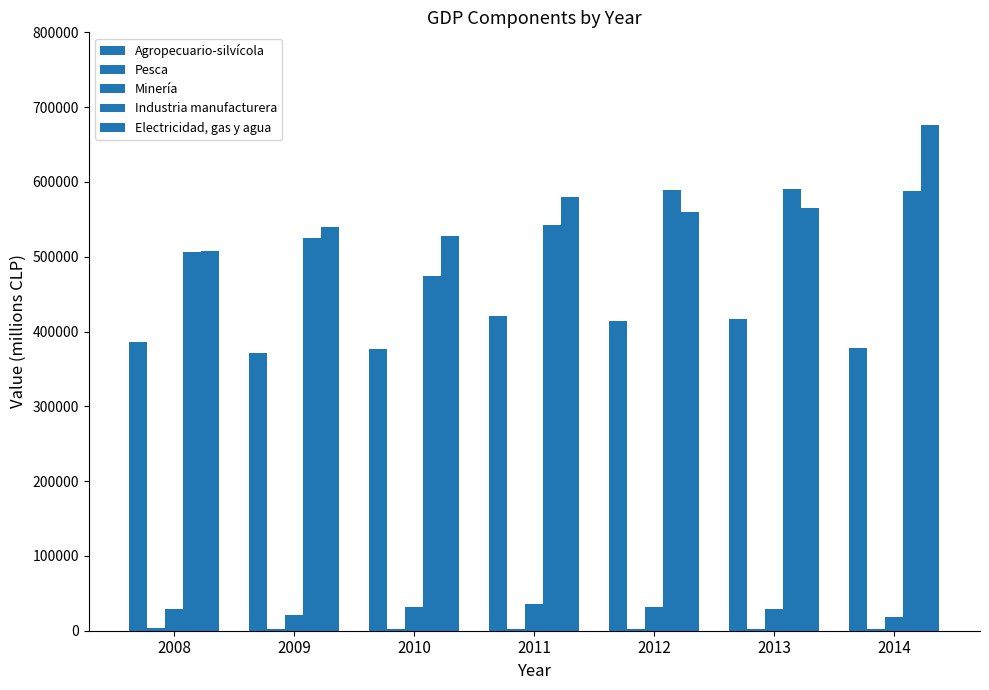

Reading left to right, list all the values displayed in this chart.

Agropecuario-silvícola: 2008=386405	2009=370677	2010=376685	2011=421063	2012=414284	2013=417098	2014=378413
Pesca: 2008=3696	2009=2411	2010=2533	2011=2917	2012=2383	2013=2485	2014=1738
Minería: 2008=28460	2009=21476	2010=31252	2011=35303	2012=32043	2013=28791	2014=17741
Industria manufacturera: 2008=506833	2009=524480	2010=474257	2011=541932	2012=589274	2013=590389	2014=587262
Electricidad, gas y agua: 2008=507098	2009=540075	2010=527579	2011=579633	2012=559691	2013=565180	2014=676731